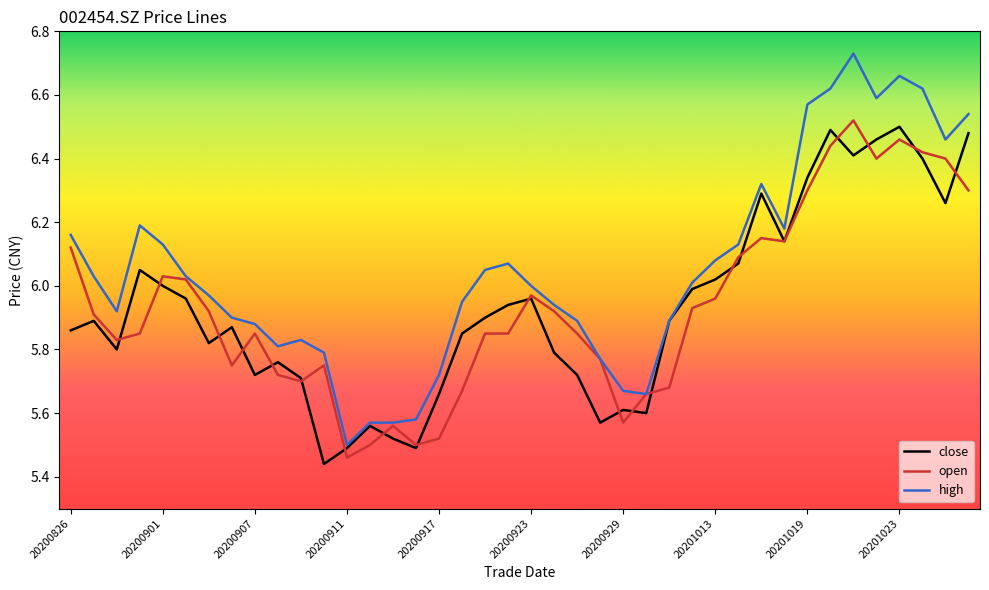

Which series has the largest range (max minus min)?

high